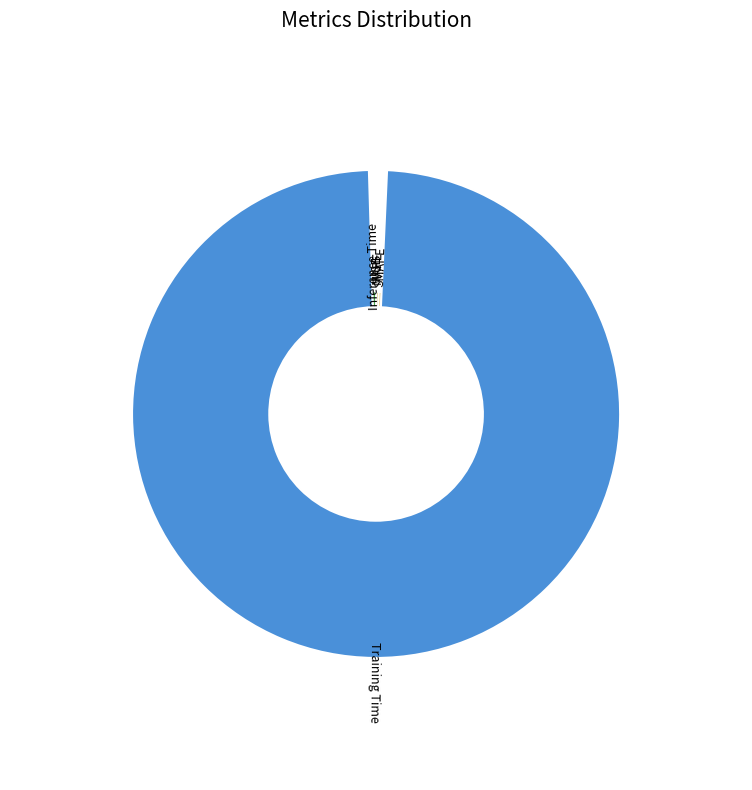

How many segments does this pie chart have?

5